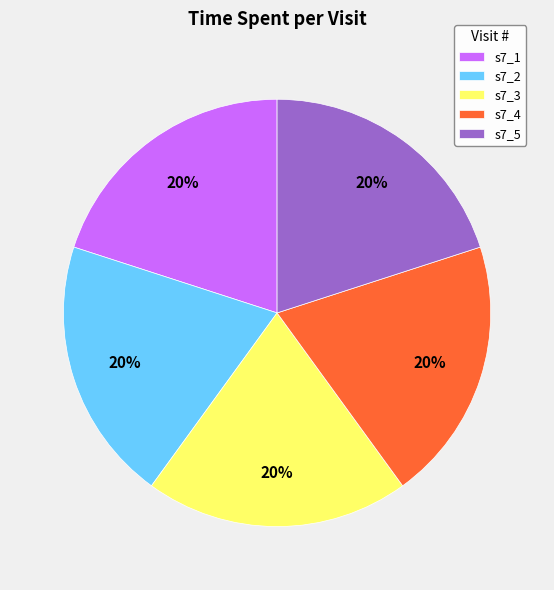

Is it true that s7_3 is 20% of the pie?

True